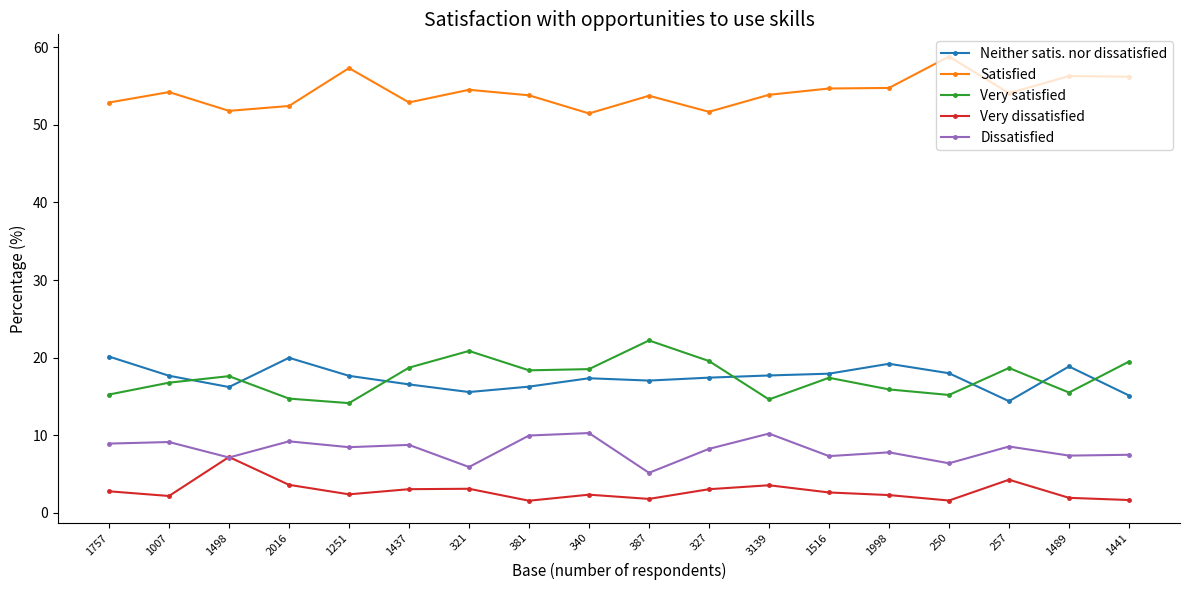

How many times do Neither satis. nor dissatisfied and Very satisfied cross each other?

7